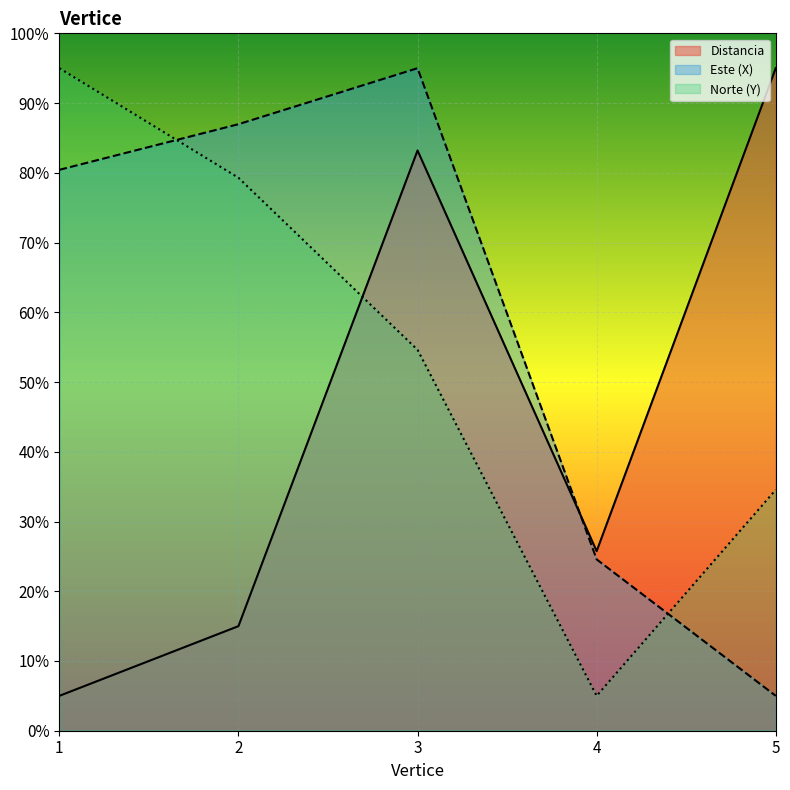

What are all the series names shown in the legend?

Distancia, Este (X), Norte (Y)